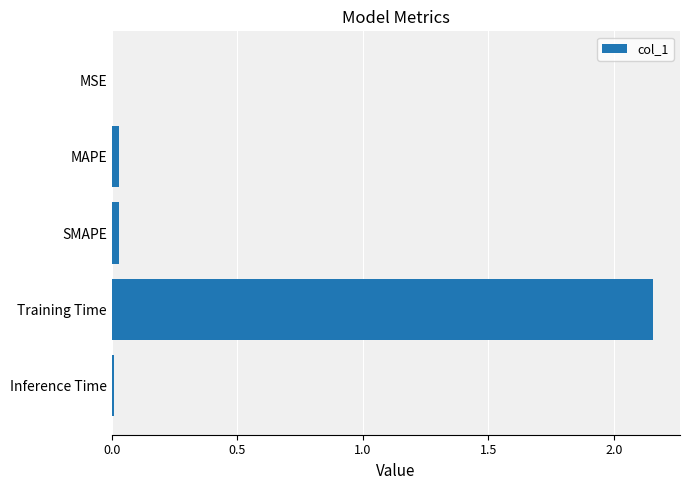

Which label corresponds to the largest value in the chart?

Training Time